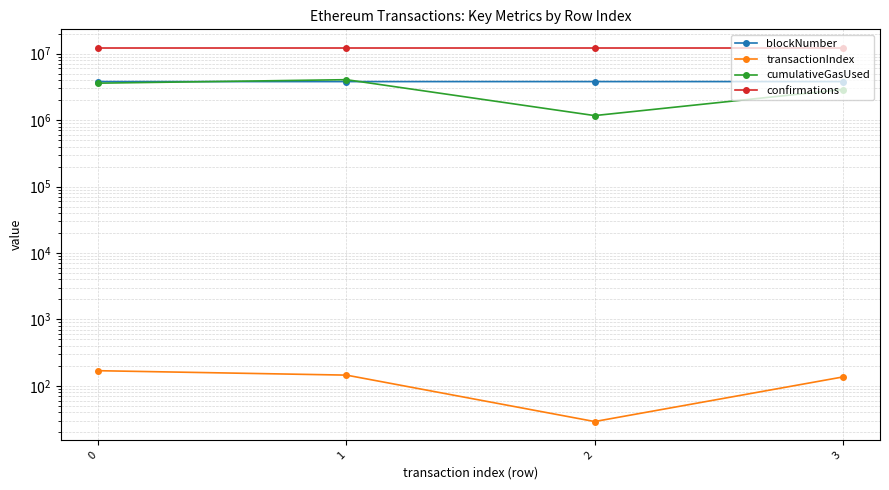

Is this an area chart (filled region under the line)?

No